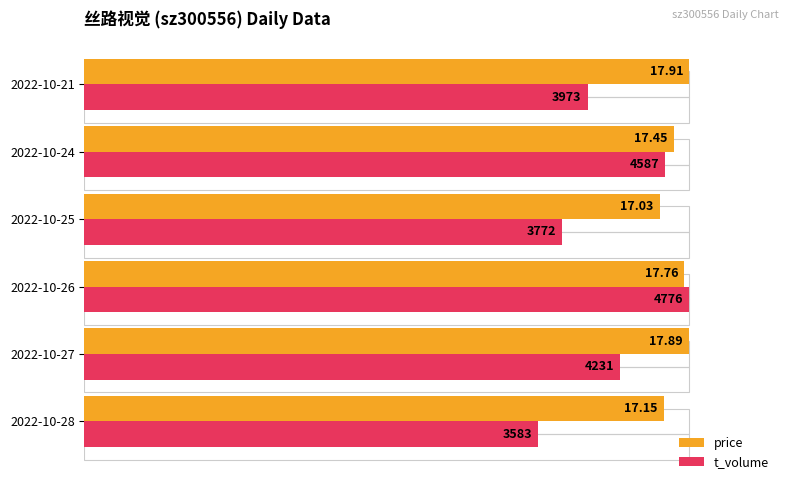

Which series has the widest spread of values?

t_volume